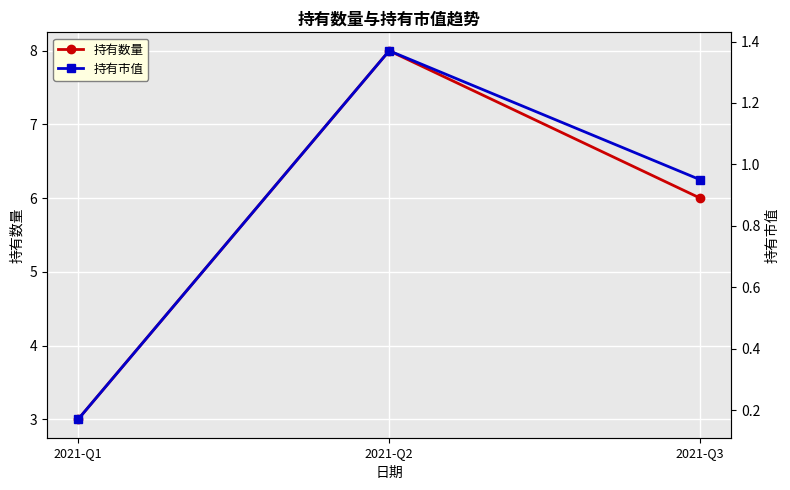

Where is 持有数量 nearest to the value 5?

2021-Q3